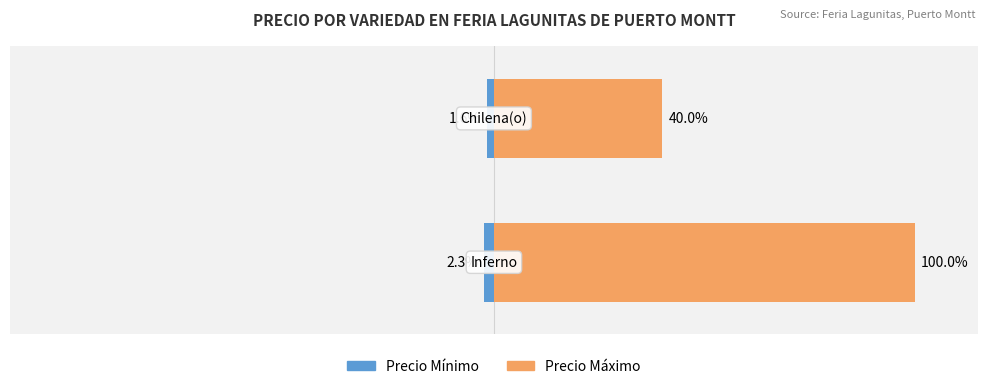

Which series has the largest range (max minus min)?

Precio Máximo